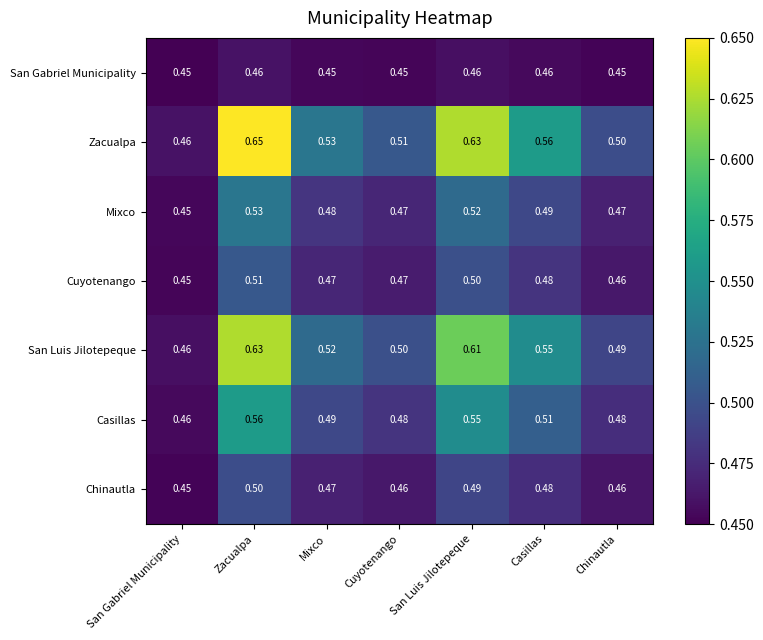

Rank the series by their maximum value, from lowest to highest.

San Gabriel Municipality, Chinautla, Cuyotenango, Mixco, Casillas, San Luis Jilotepeque, Zacualpa